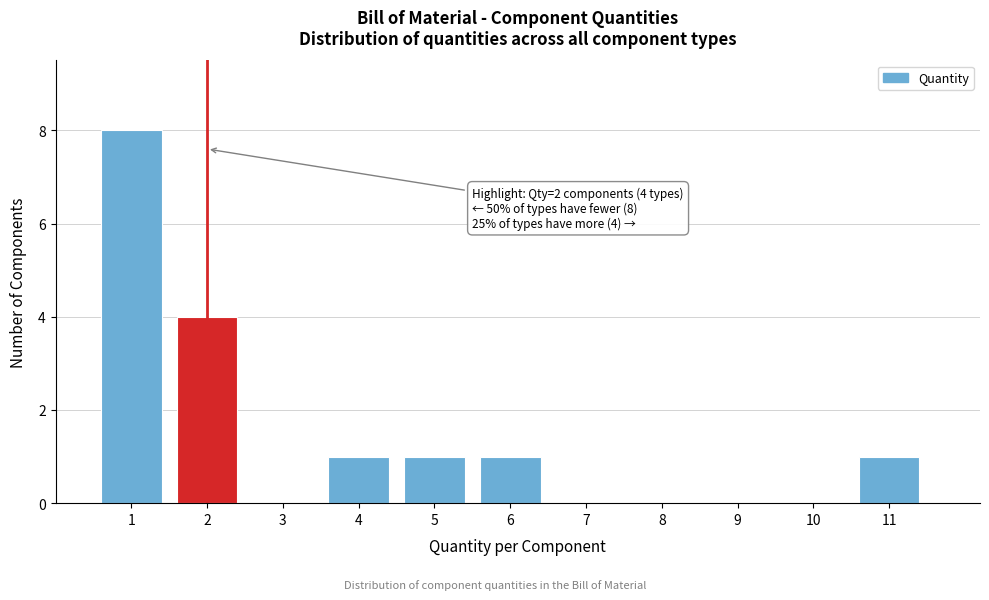

Over which range of the x-axis is the bar tallest?

0.5 to 1.5